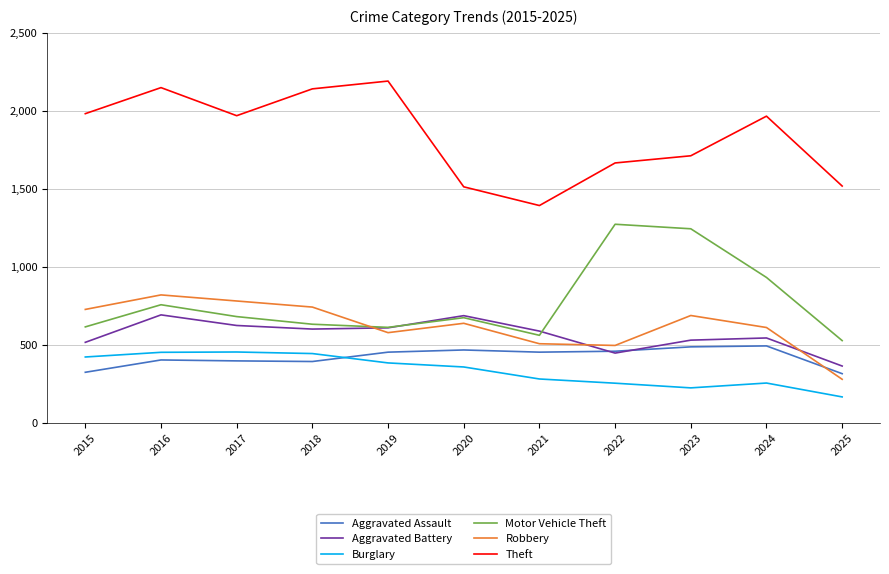

True or false: Burglary has a value of 451 at 2016.

True